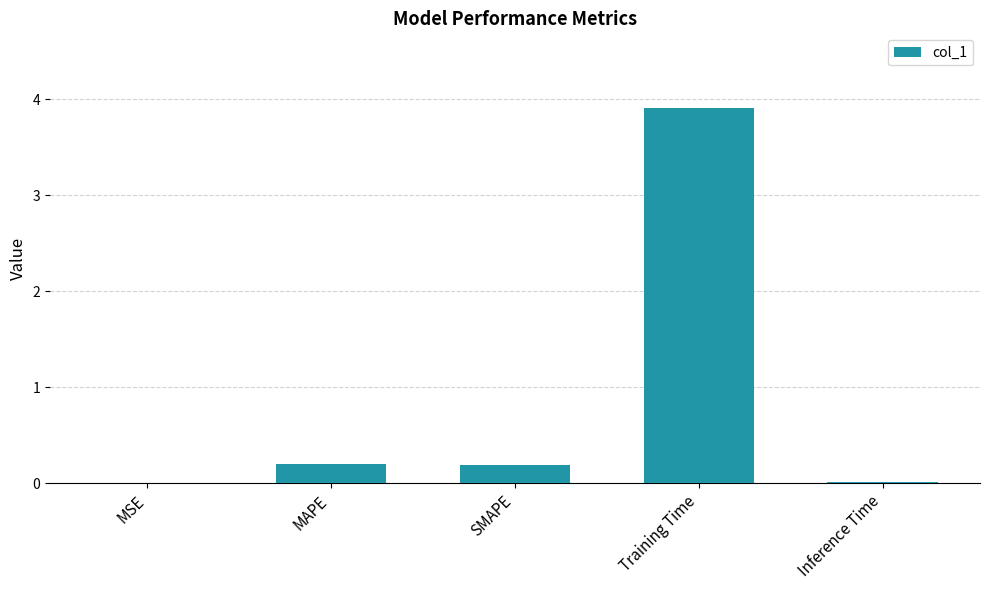

Between Inference Time and MAPE, which is larger?

MAPE